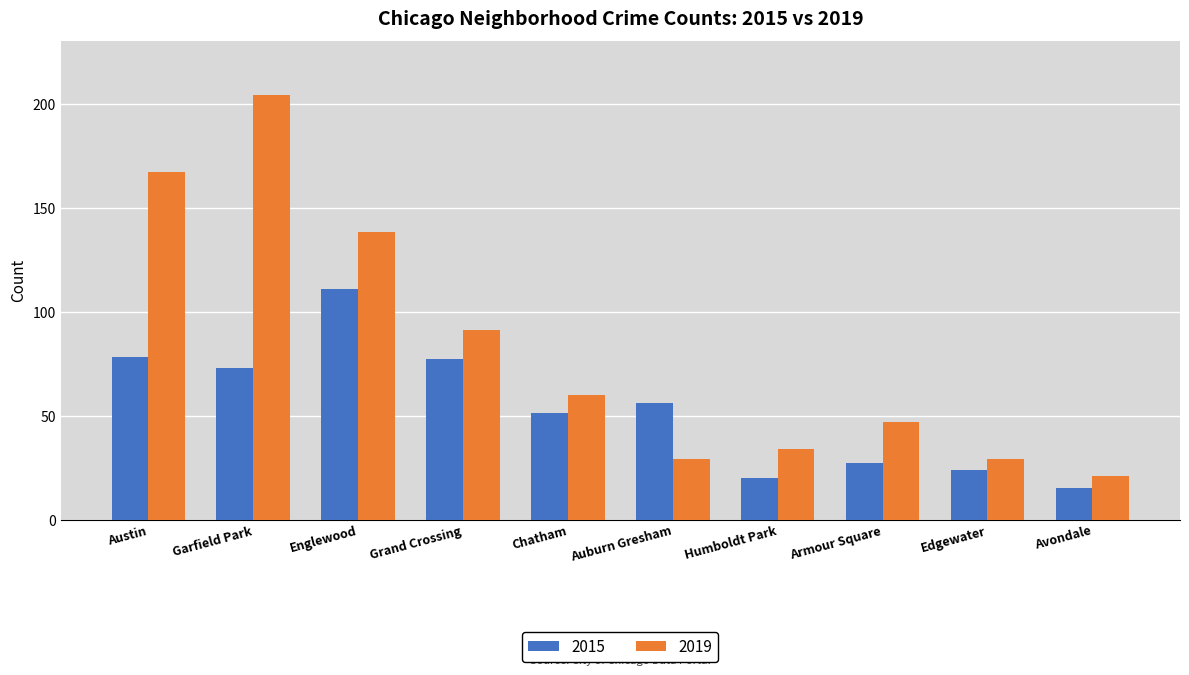

How many bars are there in total?

20